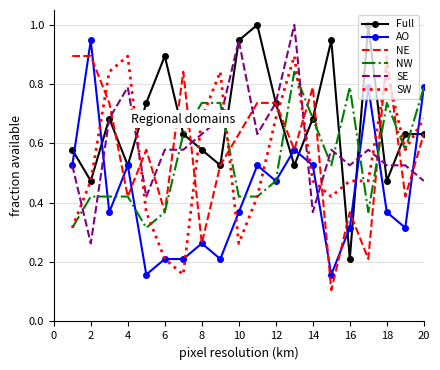

Which series has the largest total across all categories?

Full